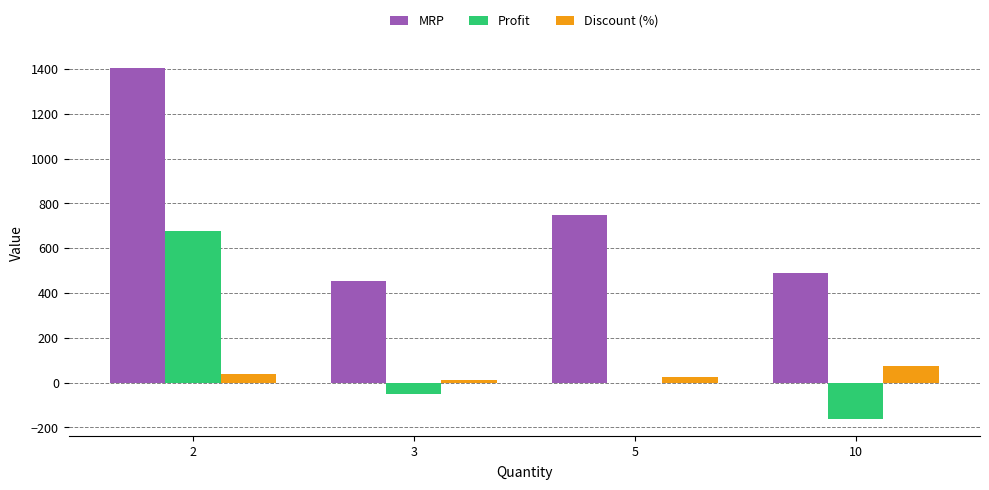

What is the highest value of the Discount (%) series?

73.0